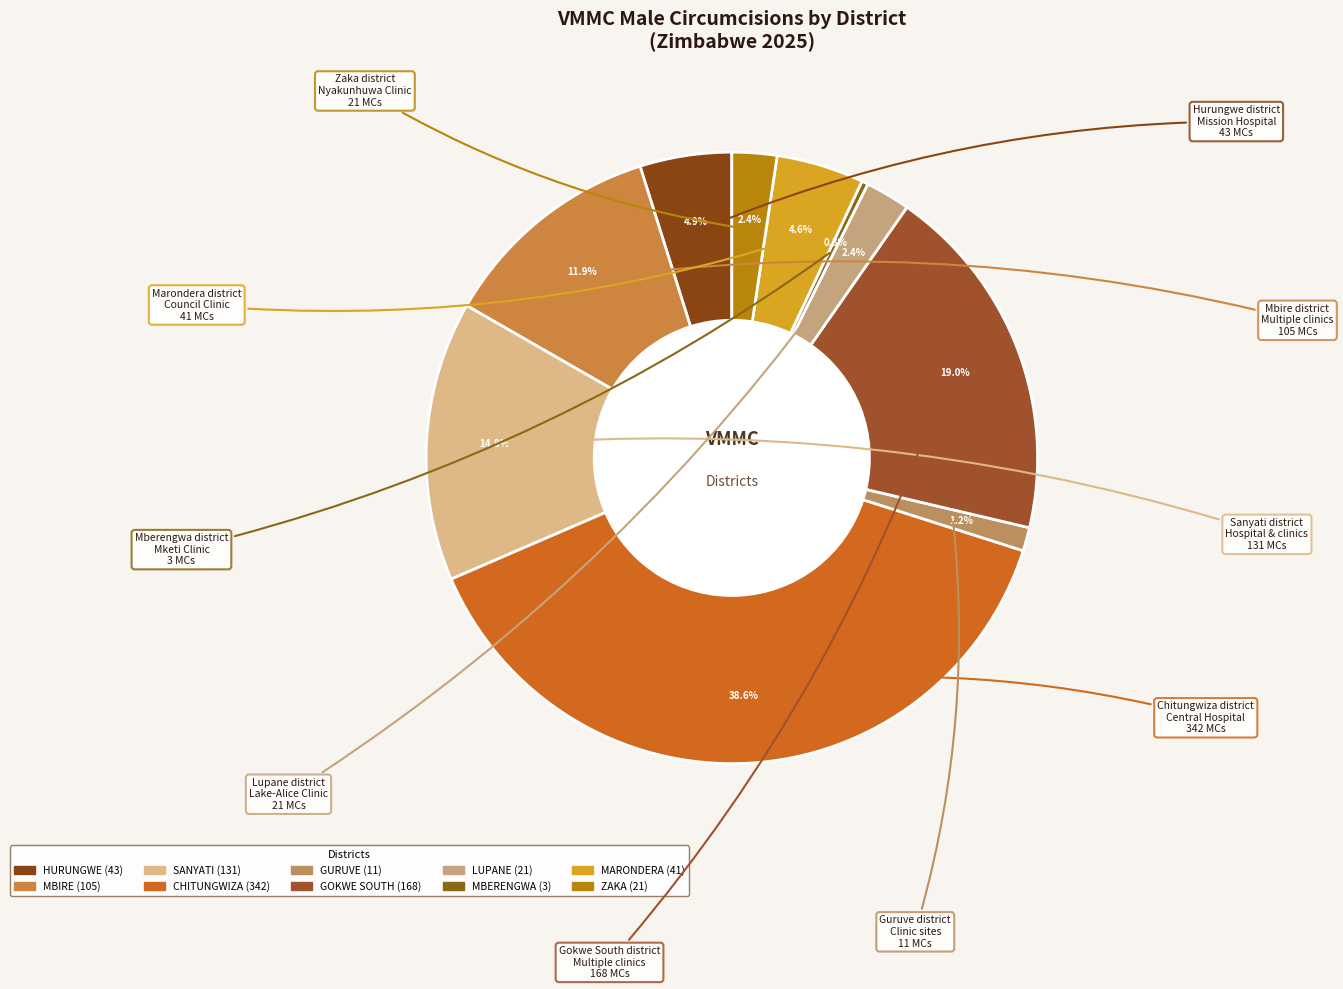

To the nearest percent, what is the average slice percentage?

10%